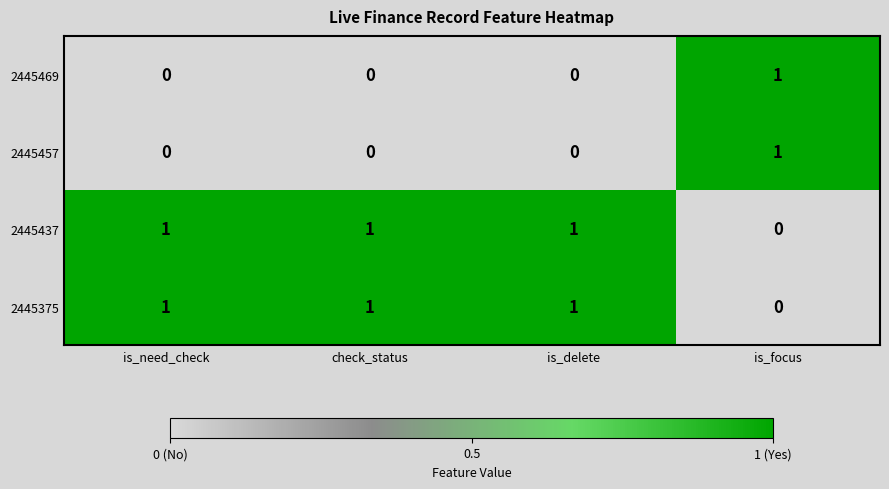

Count the 2445437 values in the range 1 to 2.

3